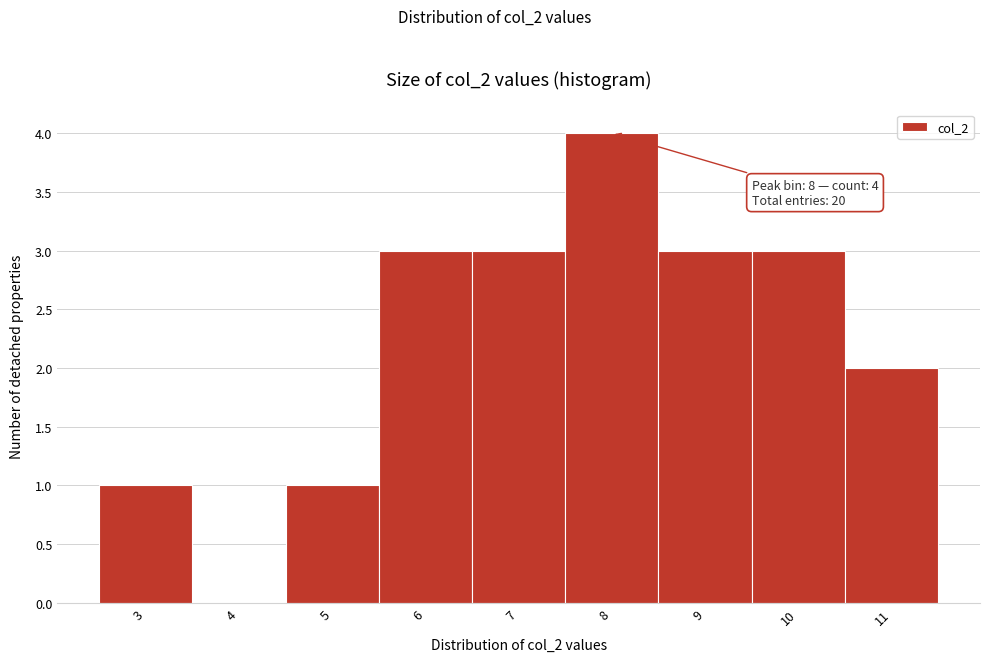

Over which range of the x-axis is the bar tallest?

7.5 to 8.5